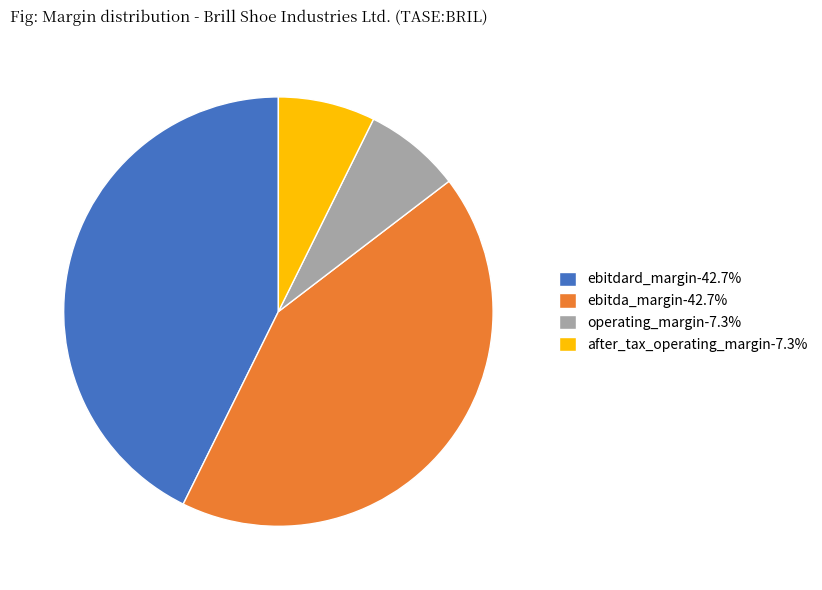

Does ebitdard_margin-42.7% represent more than half of the total?

No